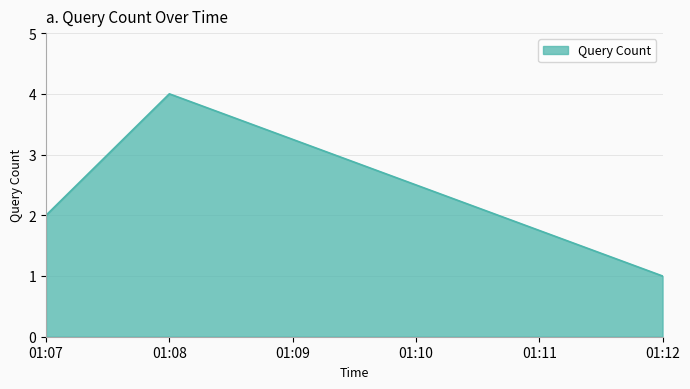

At which category does the chart reach its peak across all series?

01:08